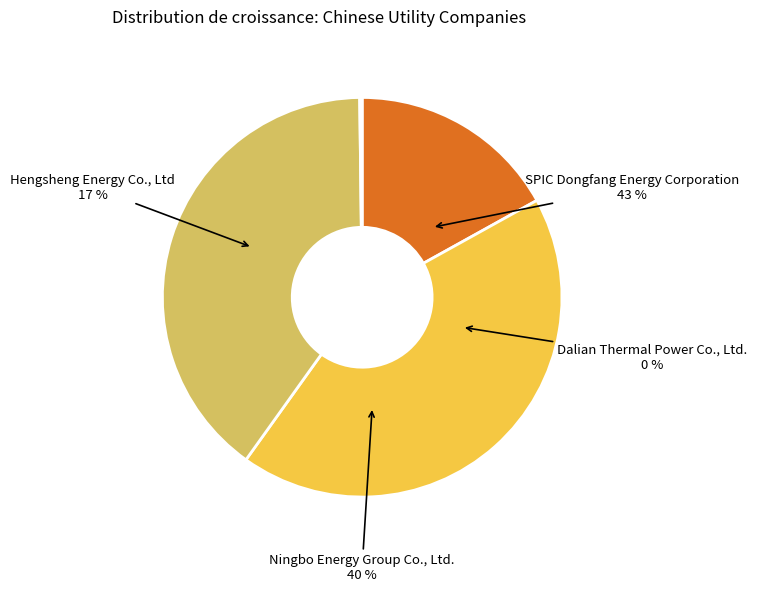

How many segments does this pie chart have?

4